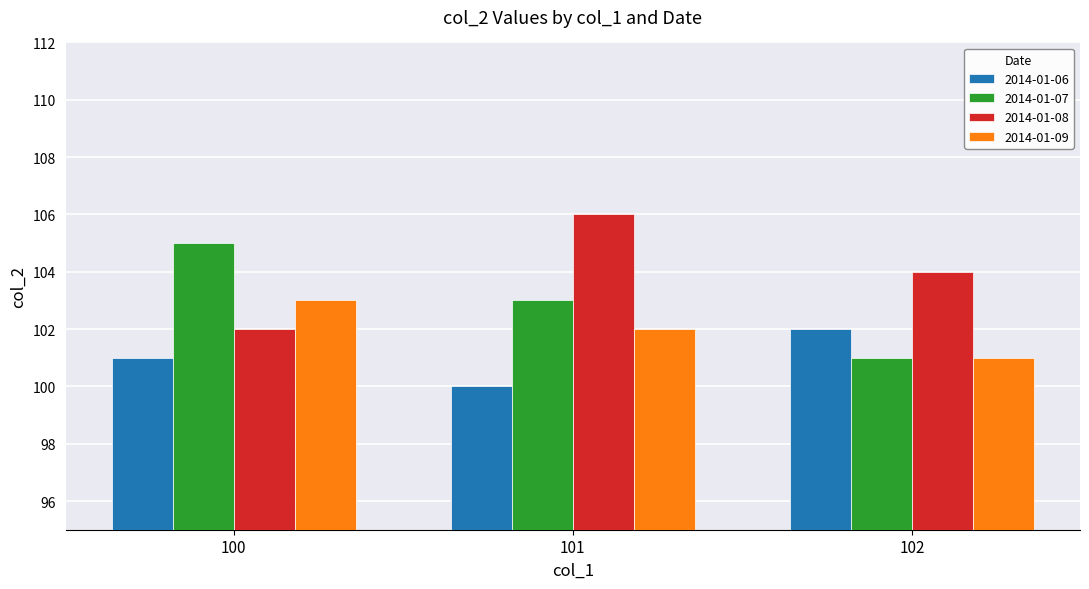

Where does the 2014-01-09 series first go above 102?

100